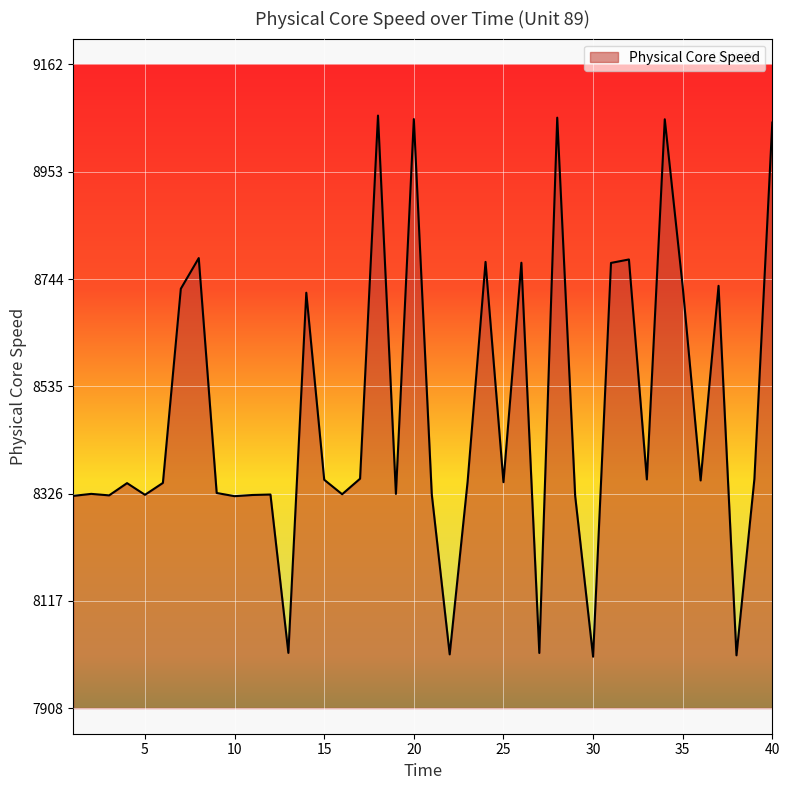

What is the greatest value displayed?

9062.5